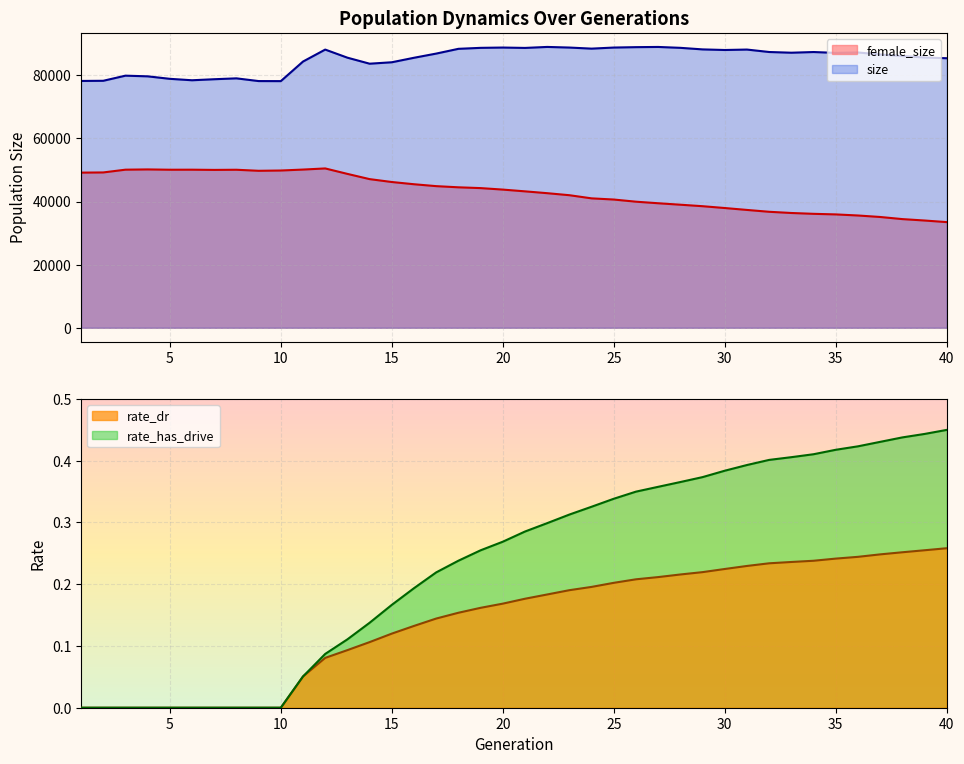

How many lines are shown in the chart?

4